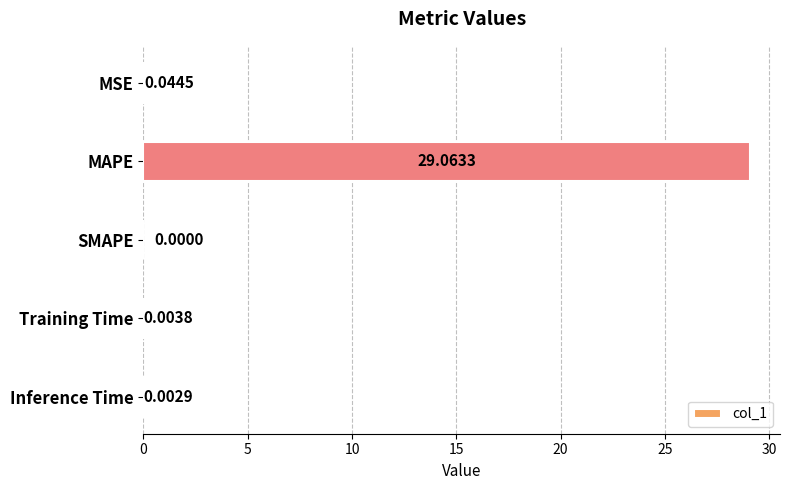

What is the change in value from MSE to MAPE?

+29.0